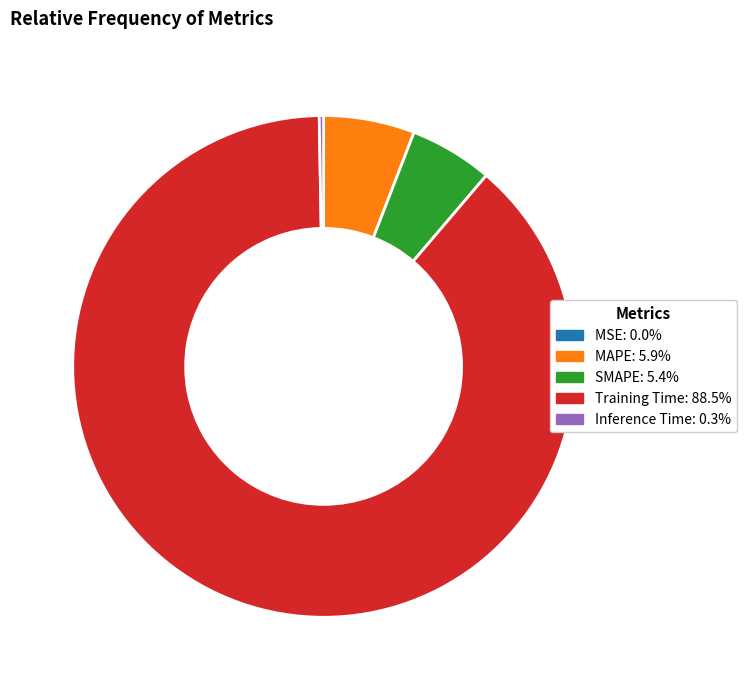

Does any single category account for the majority?

Yes